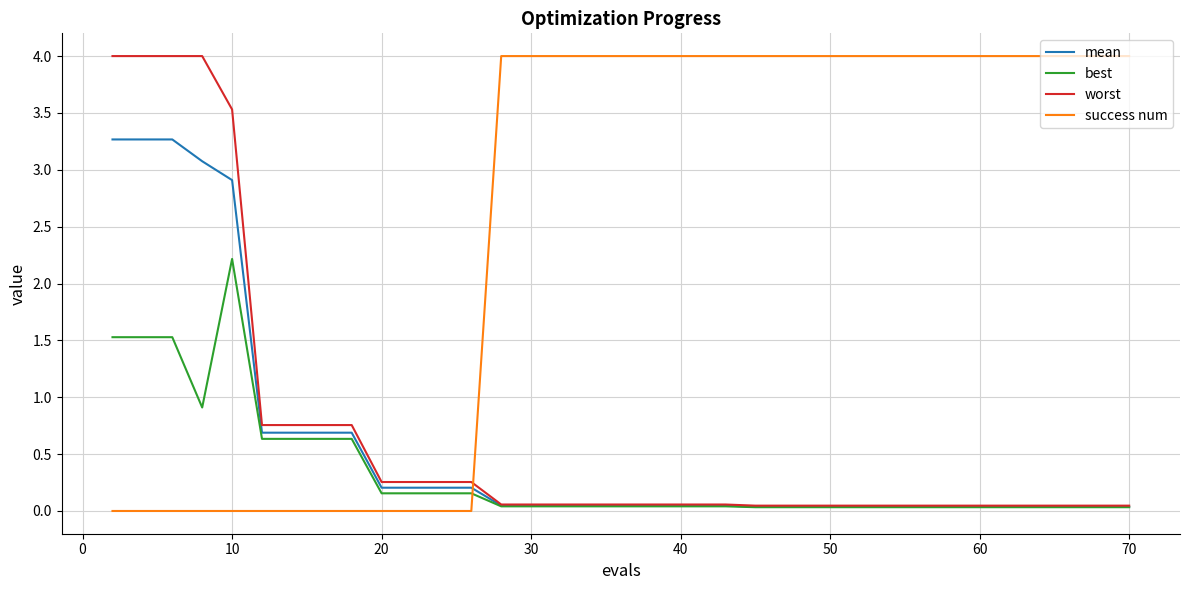

True or false: best and success num intersect in this chart.

True